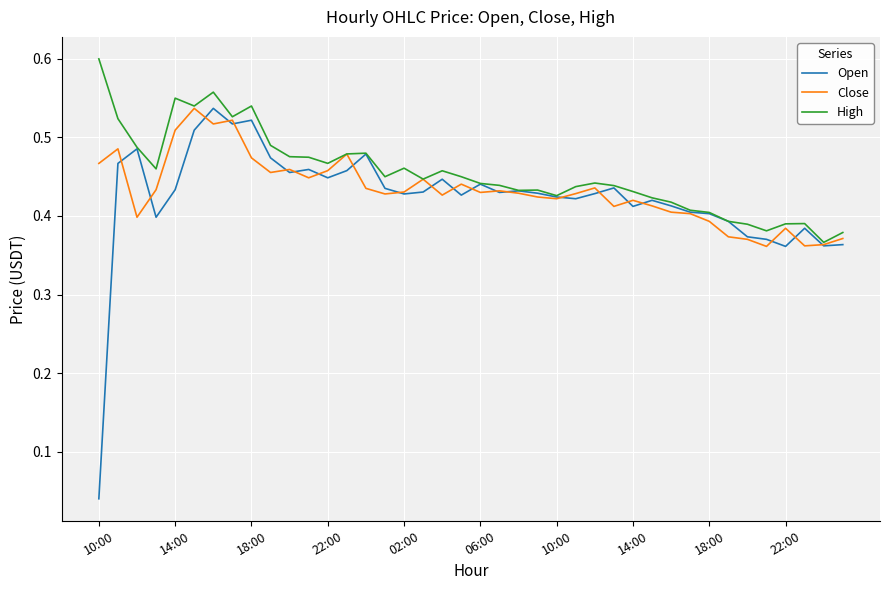

How many distinct data groups are displayed?

3